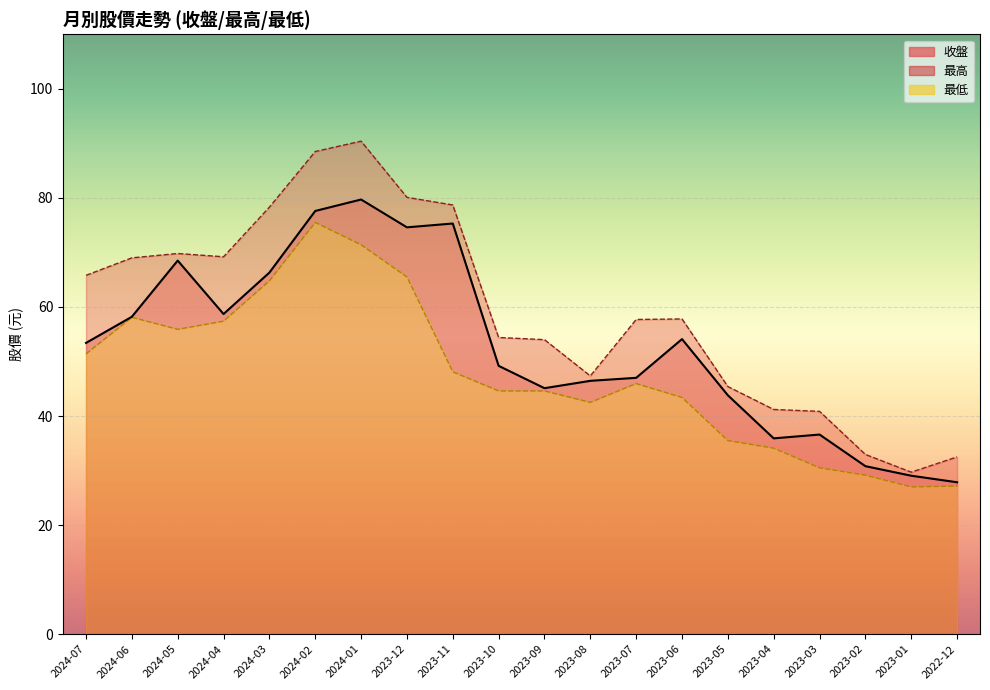

What is the greatest value displayed?

90.4